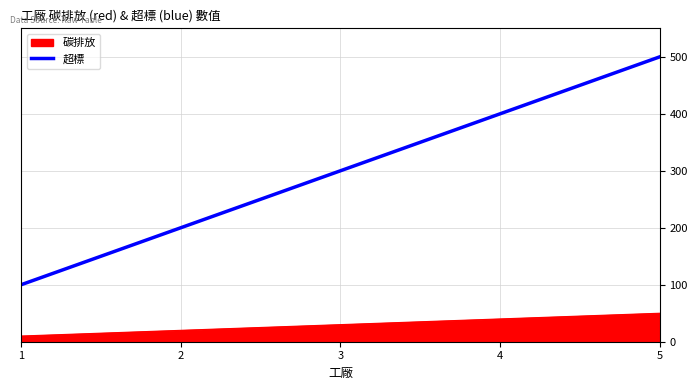

Rank the series at 1 from lowest to highest value.

碳排放, 超標